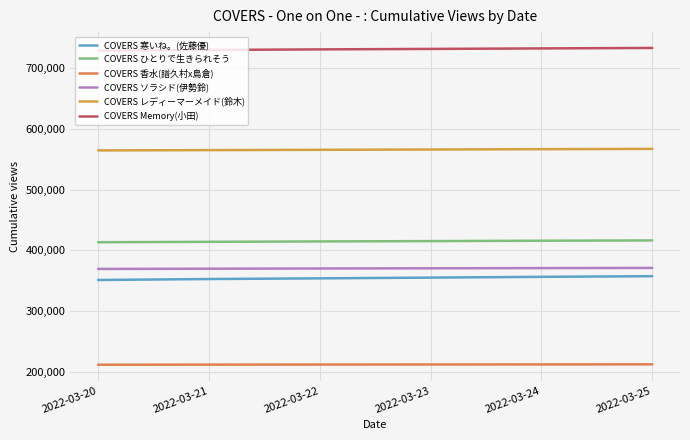

Reading left to right, list all the values displayed in this chart.

COVERS 寒いね。(佐藤優): 2022-03-20=351222	2022-03-21=352802	2022-03-22=353921	2022-03-23=355144	2022-03-24=356412	2022-03-25=357488
COVERS ひとりで生きられそう: 2022-03-20=413400	2022-03-21=414065	2022-03-22=414684	2022-03-23=415238	2022-03-24=415877	2022-03-25=416357
COVERS 香水(譜久村x島倉): 2022-03-20=211727	2022-03-21=211891	2022-03-22=212014	2022-03-23=212109	2022-03-24=212227	2022-03-25=212339
COVERS ソラシド(伊勢鈴): 2022-03-20=369409	2022-03-21=369790	2022-03-22=370170	2022-03-23=370480	2022-03-24=370803	2022-03-25=371071
COVERS レディーマーメイド(鈴木): 2022-03-20=564543	2022-03-21=565027	2022-03-22=565521	2022-03-23=566036	2022-03-24=566579	2022-03-25=567030
COVERS Memory(小田): 2022-03-20=728874	2022-03-21=729922	2022-03-22=730879	2022-03-23=731635	2022-03-24=732474	2022-03-25=733229